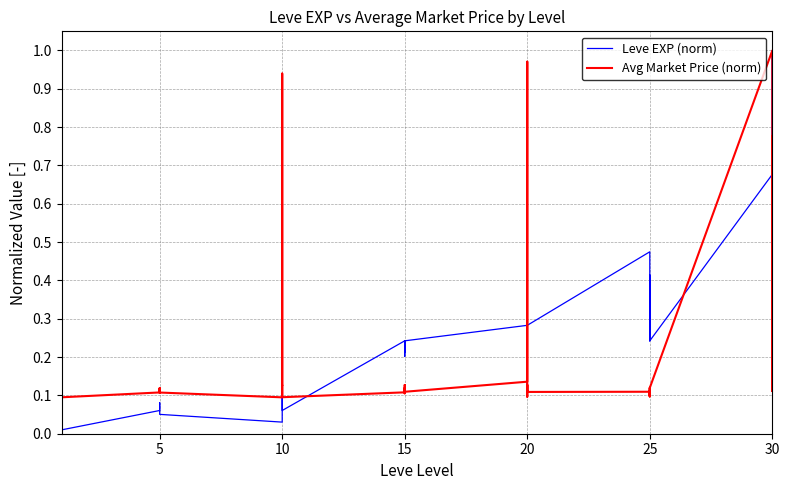

True or false: Leve EXP (norm) and Avg Market Price (norm) intersect in this chart.

True